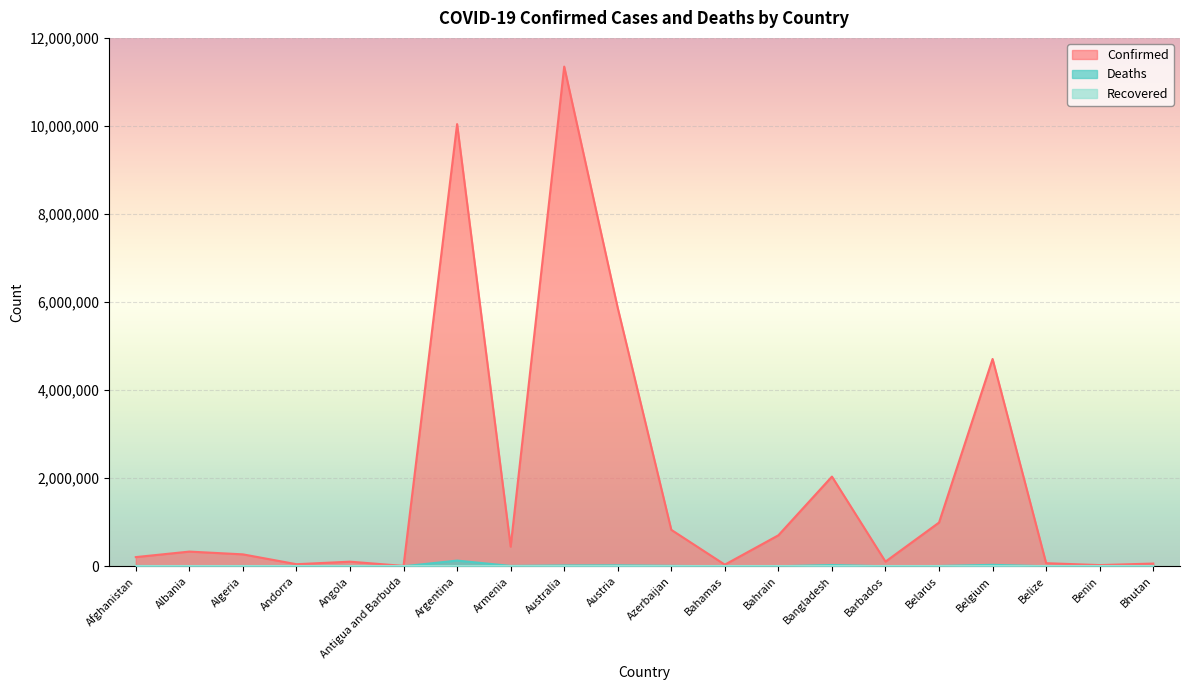

Which series has the largest range (max minus min)?

Confirmed